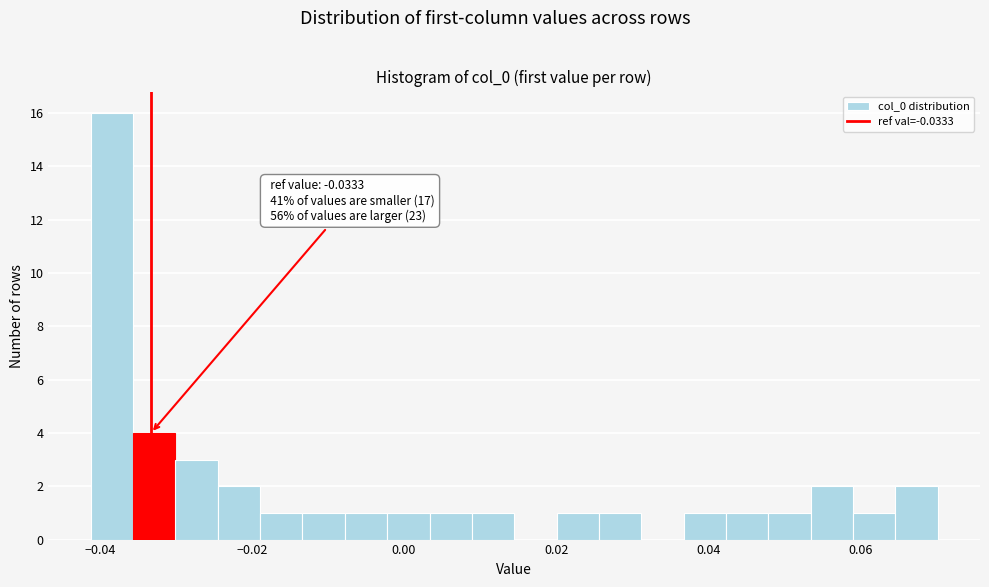

Read against the x-axis, roughly where is the centre of the tallest bar?

-0.038